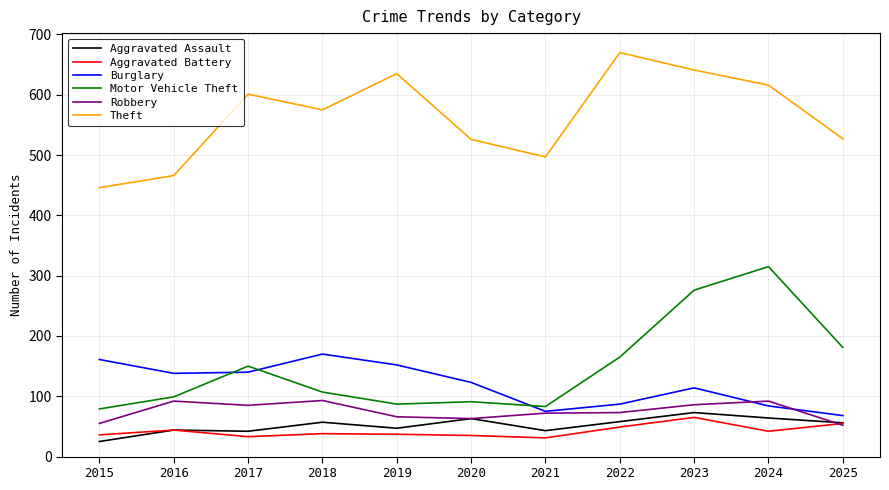

At which category is the sum across all series the highest?

2023